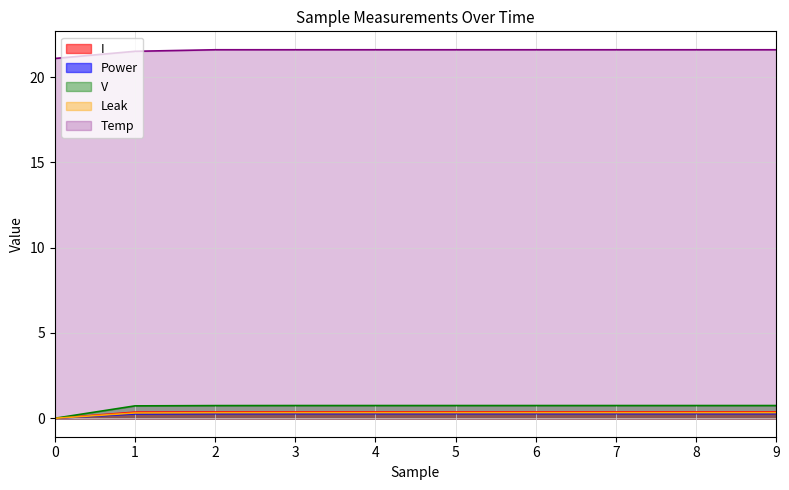

True or false: Leak and Power intersect in this chart.

False